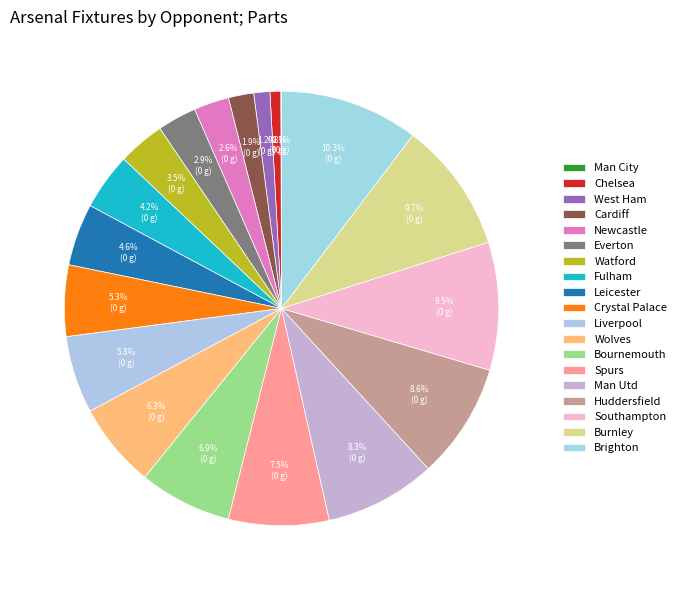

Is it true that Liverpool is 1% of the pie?

False